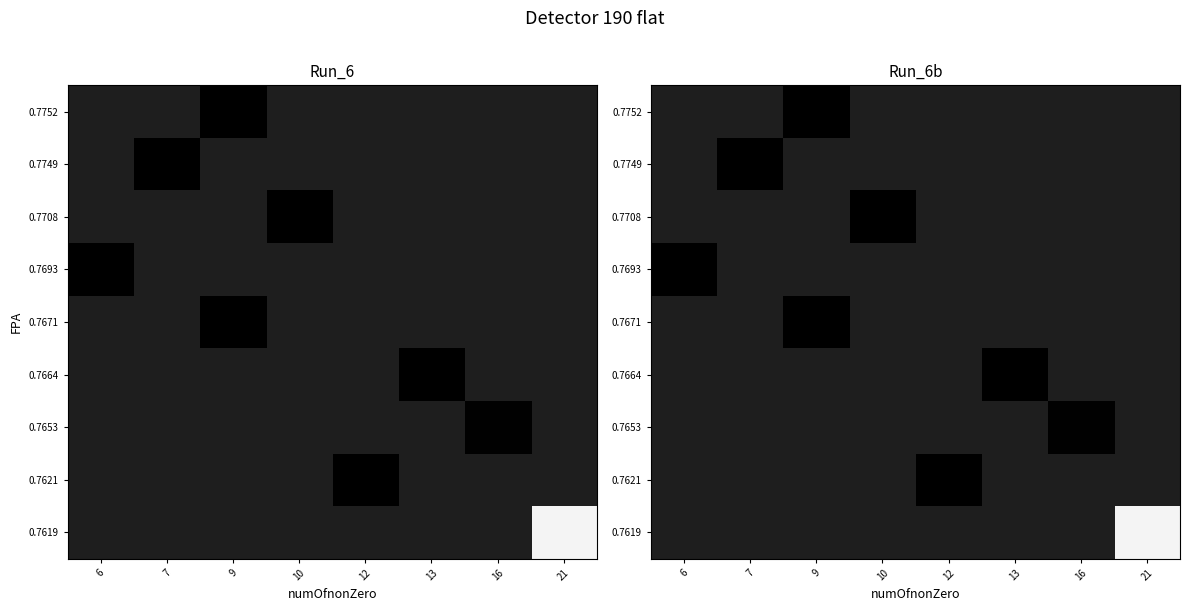

Which category has the lowest value in the row_6 series?

10